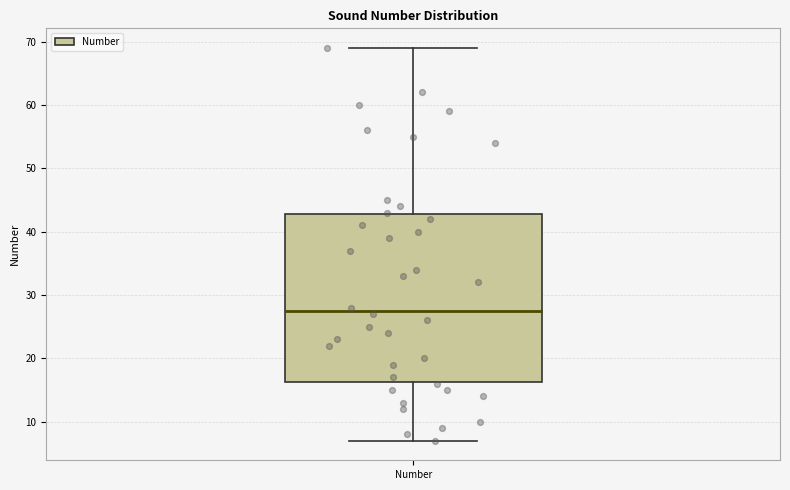

Read this box plot against the y-axis: the position of the median line, the range covered by the box, and the ends of both whiskers. The values are not printed on the chart, so give them approximately, as read against the axis.

median 28, box 16 to 43, whiskers 7 to 69